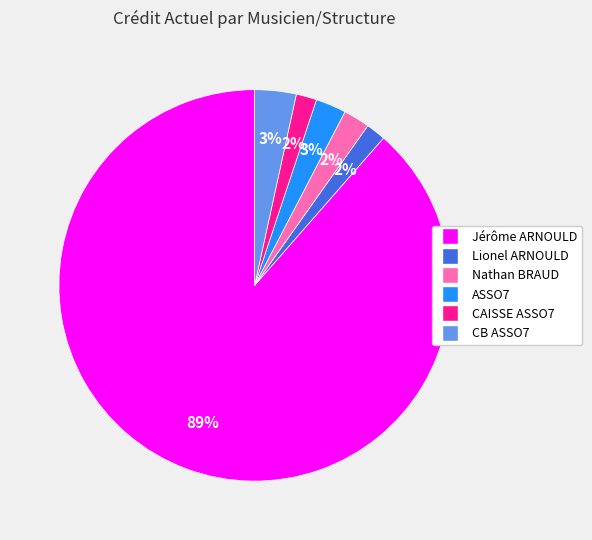

To the nearest percent, what portion does Nathan BRAUD represent?

2%